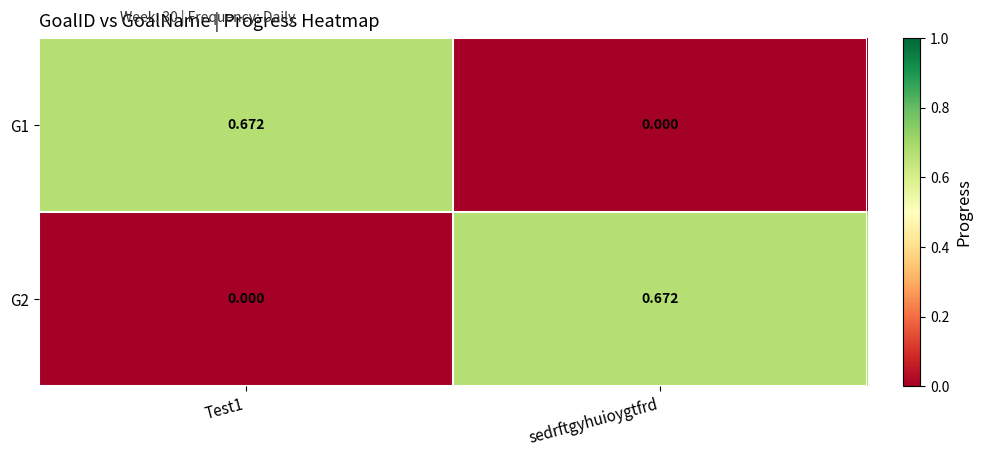

At which label does G2 reach its peak?

sedrftgyhuioygtfrd